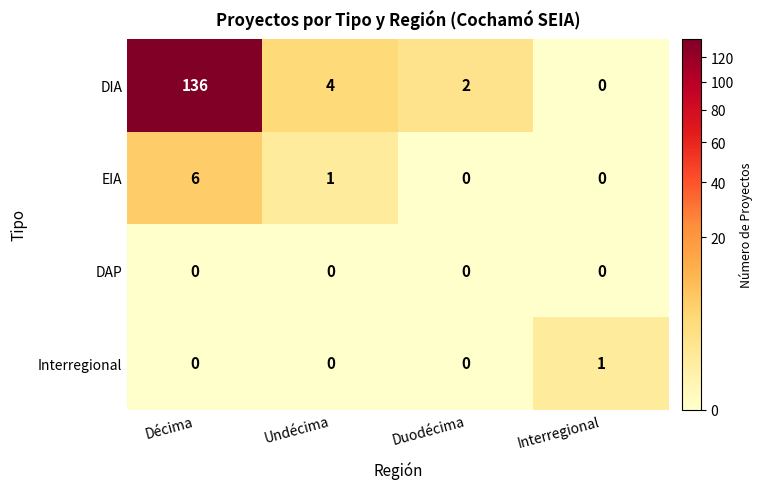

Reading right to left, extract all data points from this chart.

DIA: Interregional=0	Duodécima=2	Undécima=4	Décima=136
EIA: Interregional=0	Duodécima=0	Undécima=1	Décima=6
DAP: Interregional=0	Duodécima=0	Undécima=0	Décima=0
Interregional: Interregional=1	Duodécima=0	Undécima=0	Décima=0